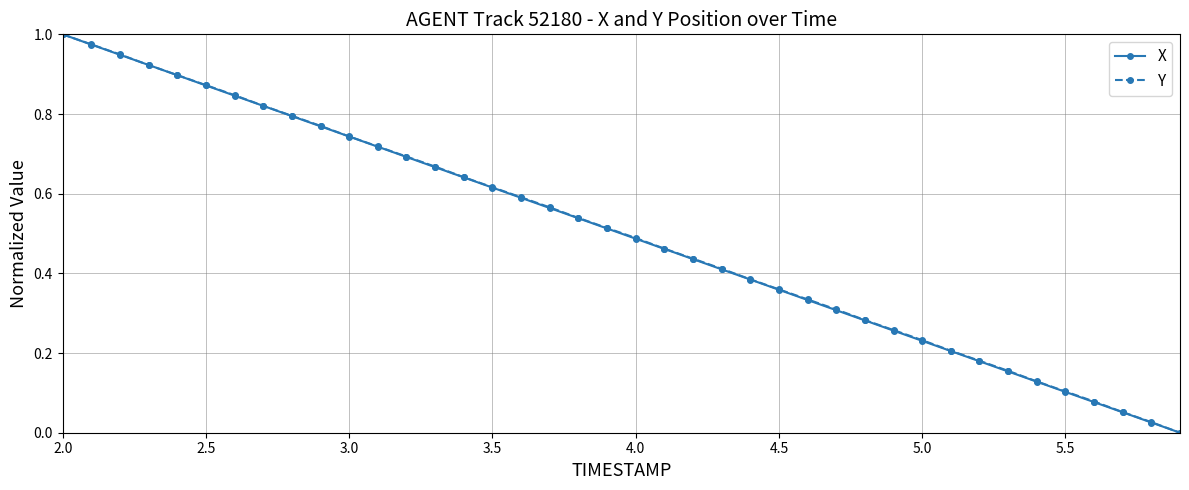

True or false: Y has more than 2 points higher than both neighbors.

False